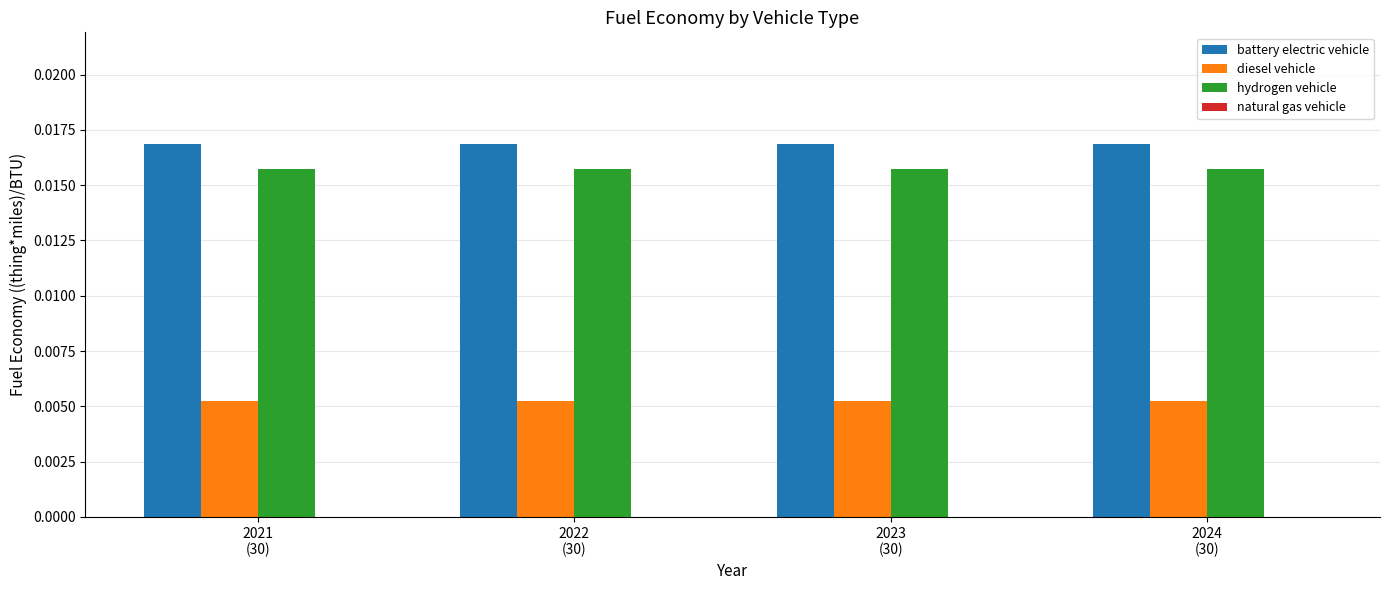

At how many categories does at least one series exceed 0?

4